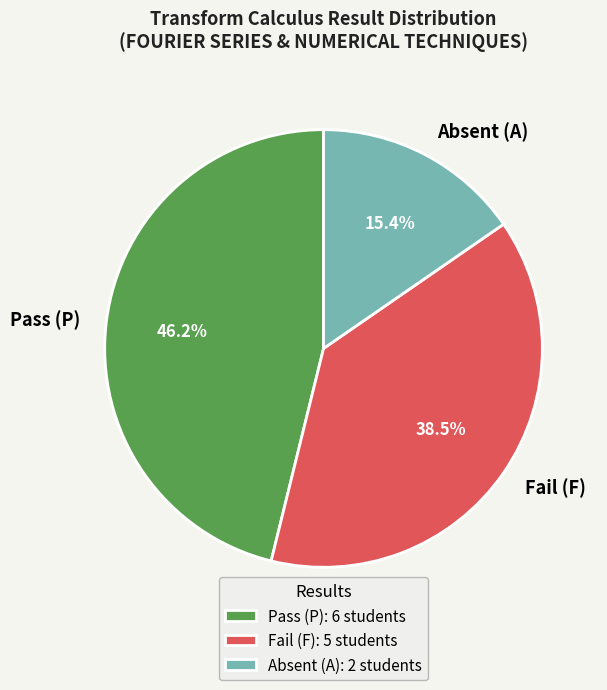

What percentage is NOT represented by Fail (F)?

61.5%